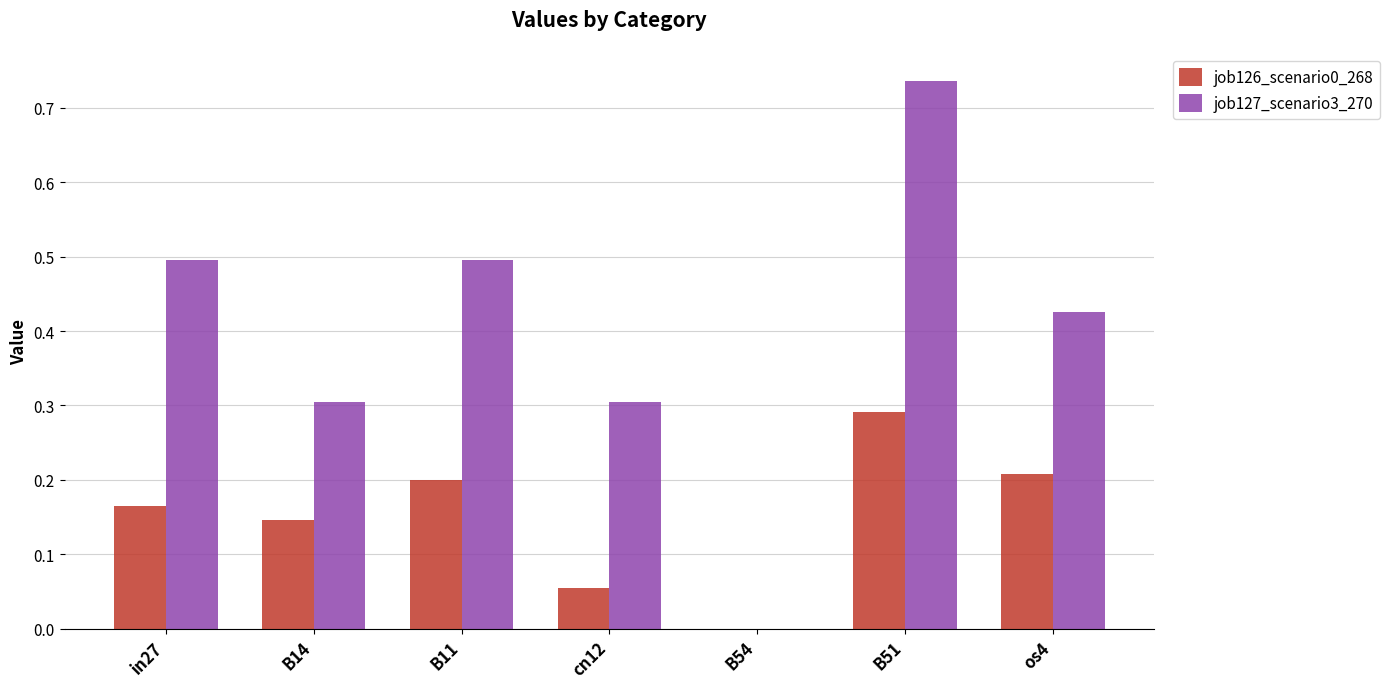

Between in27 and B51, which series saw the biggest shift?

job127_scenario3_270